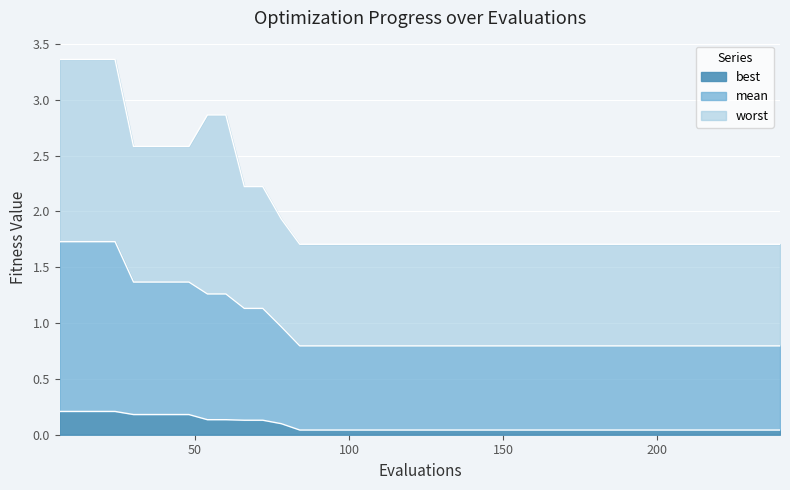

Is it true that mean equals 0.8 at 156?

True